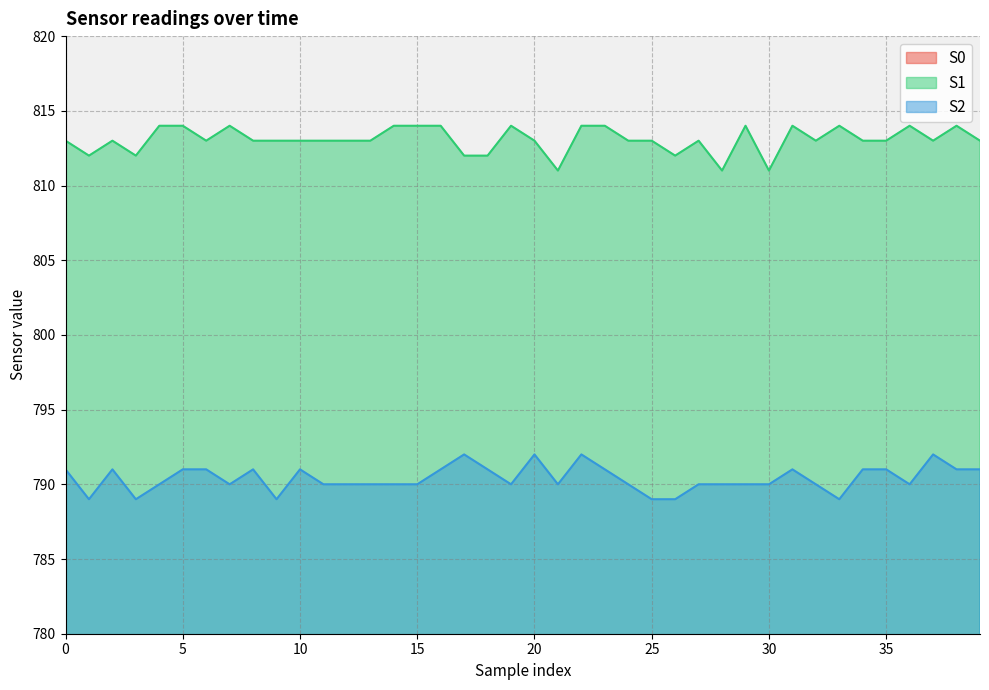

What is the approximate value of S2 at 13?

790